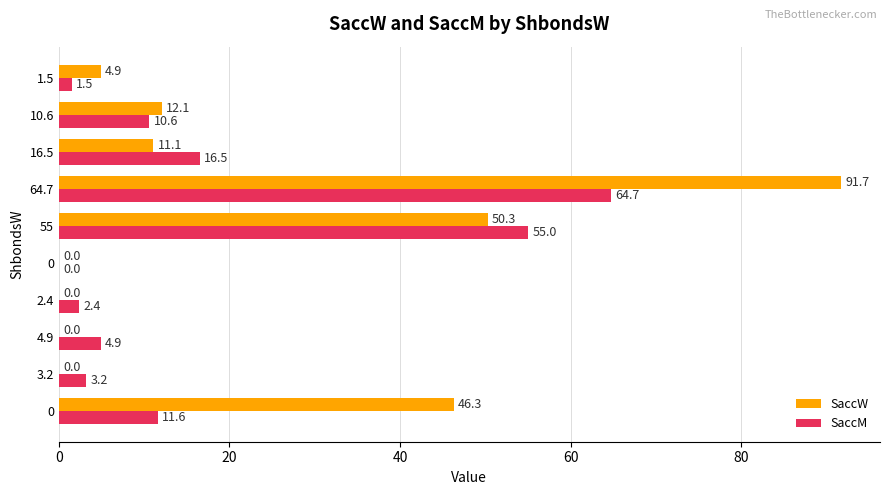

How many series are shown in this chart?

2